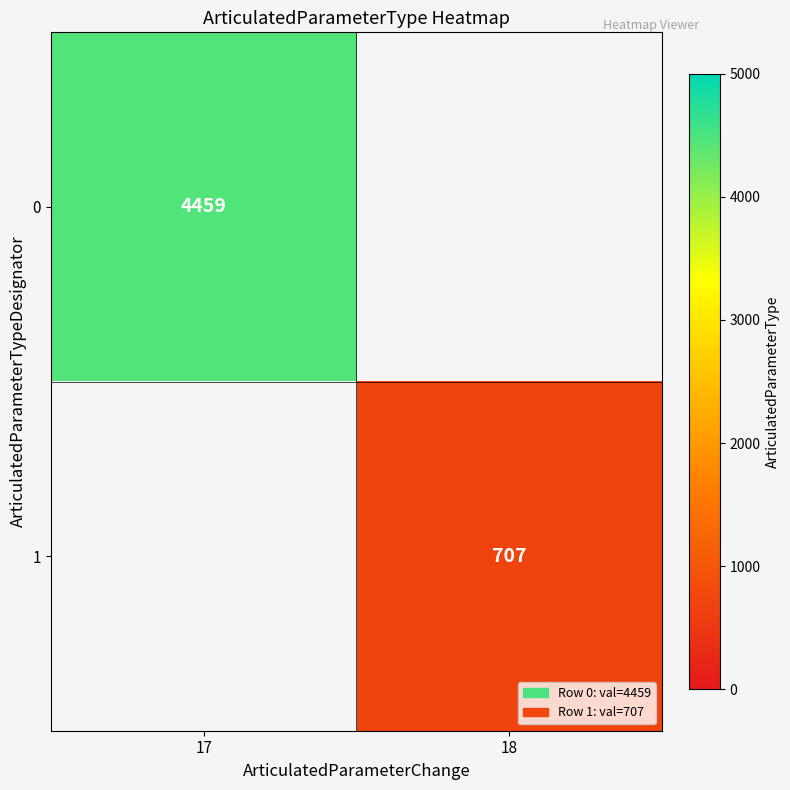

True or false: 0 has a value of 1312 at 17.

False